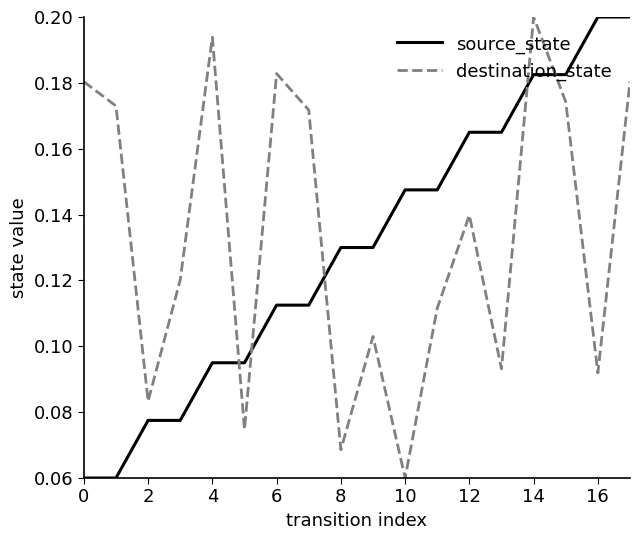

True or false: destination_state and source_state intersect in this chart.

True